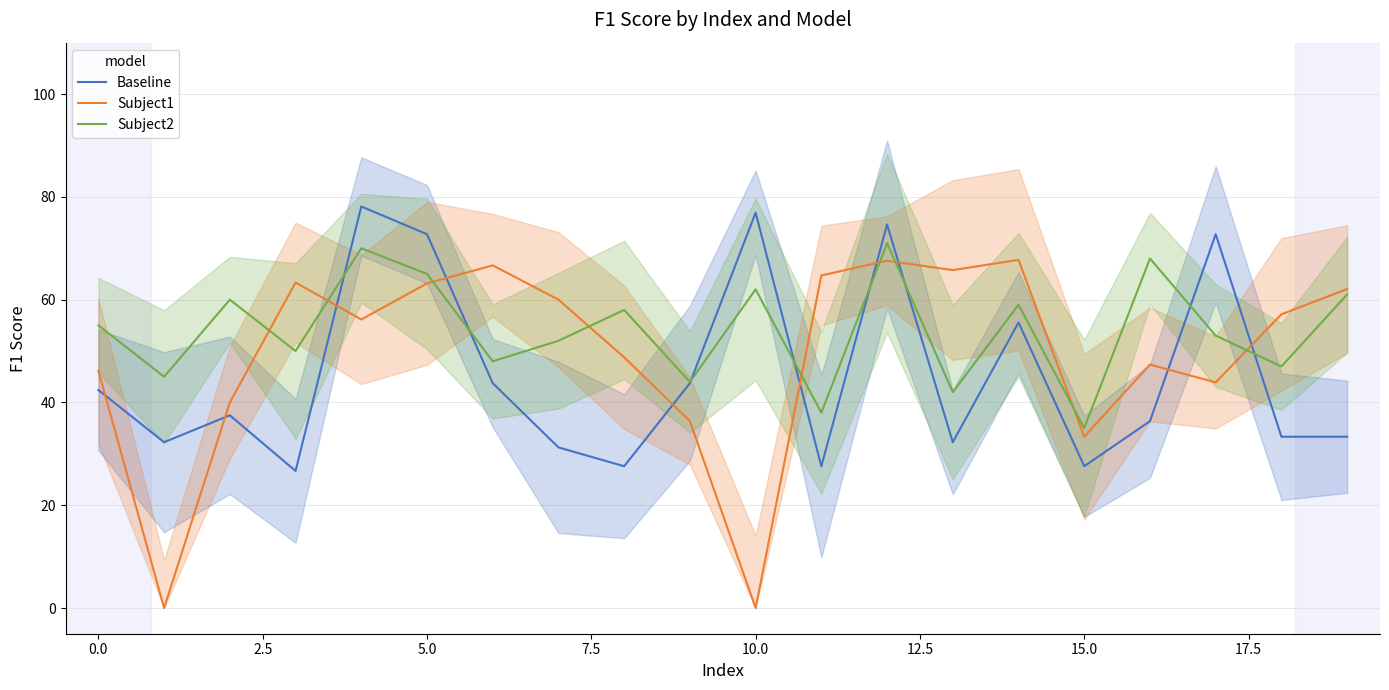

Reading right to left, list all the values displayed in this chart.

Baseline: 33.3	33.3	72.7	36.4	27.6	55.6	32.3	74.6	27.6	76.9	43.8	27.6	31.2	43.8	72.7	78.1	26.7	37.5	32.3	42.4
Subject1: 62.1	57.1	43.9	47.4	33.3	67.7	65.8	67.6	64.7	0.0	36.4	48.8	60.0	66.7	63.2	56.1	63.3	40.0	0.0	46.1
Subject2: 61.0	47.0	53.0	68.0	35.0	59.0	42.0	71.0	38.0	62.0	44.0	58.0	52.0	48.0	65.0	70.0	50.0	60.0	45.0	55.0